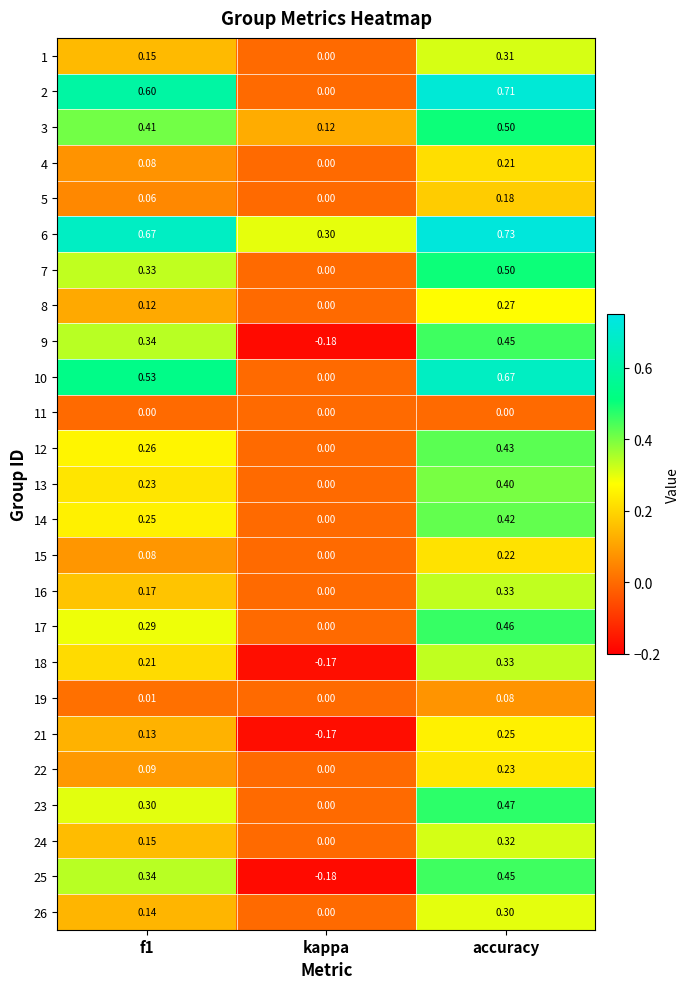

At which label does 16 reach its minimum?

kappa